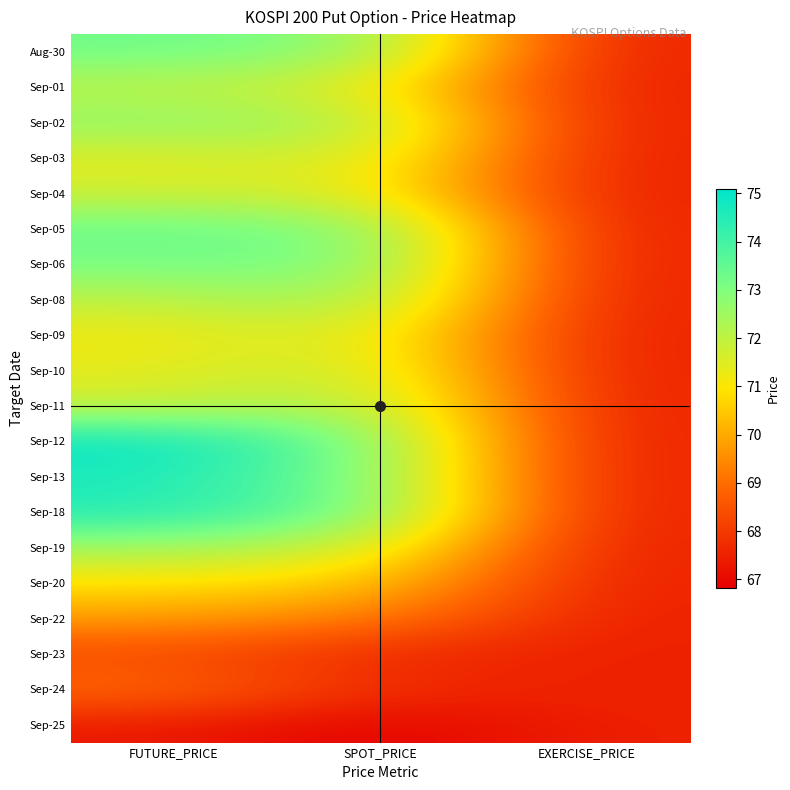

Which label corresponds to the largest value in the chart?

FUTURE_PRICE